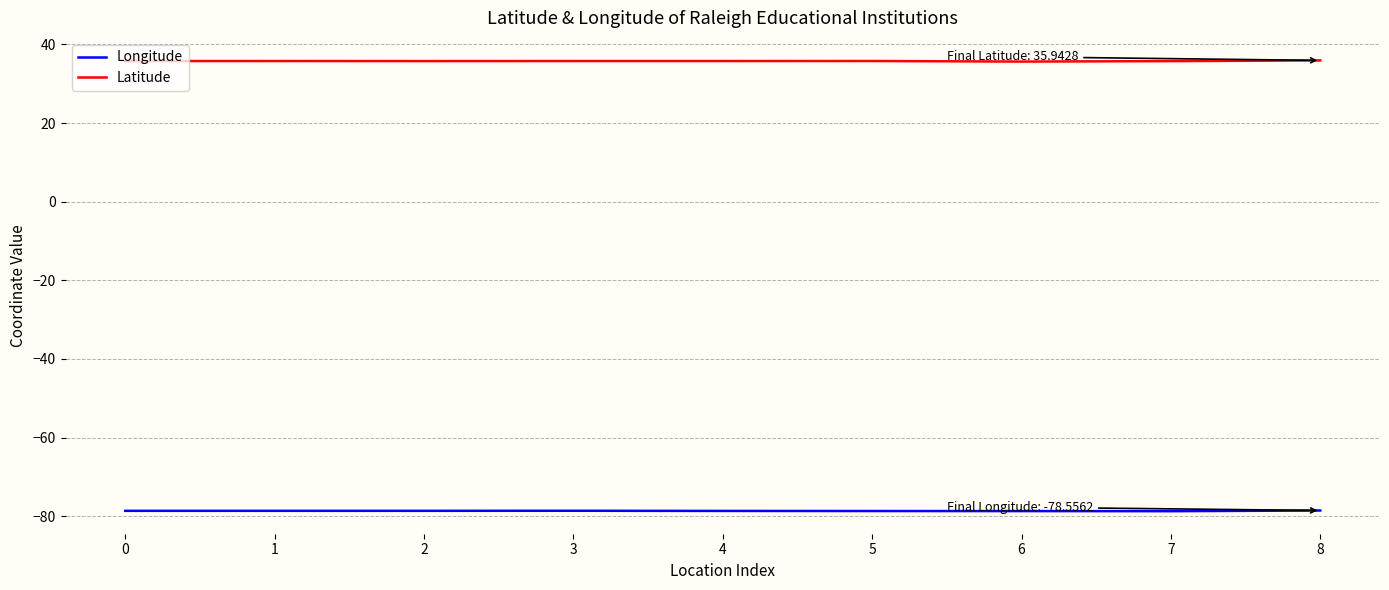

True or false: Longitude has a value of -78.6 at 1.

True